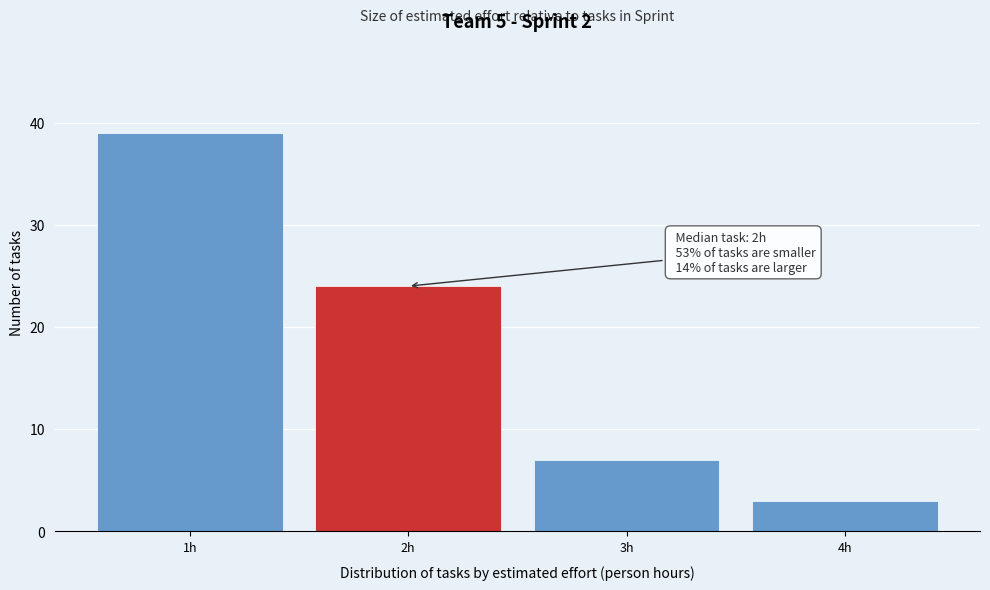

Over which range of the x-axis is the bar tallest?

0.5 to 1.5